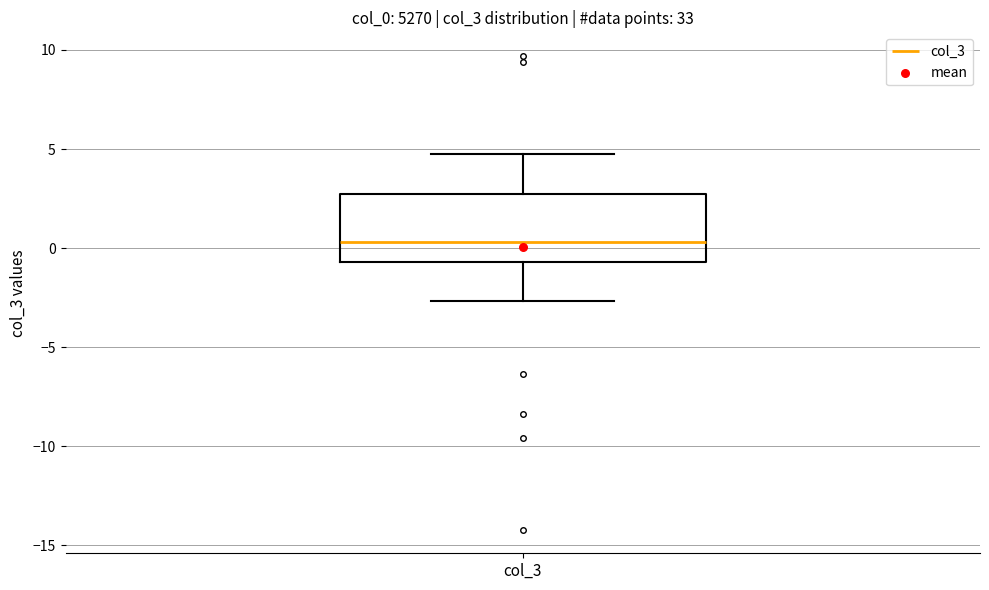

Transcribe this box plot: give where the median line is, the range the box spans, and where the two whiskers end, as read against the y-axis. The values are not printed on the chart, so give them approximately, as read against the axis.

median 0.5, box -0.5 to 2.5, whiskers -2.5 to 5.0